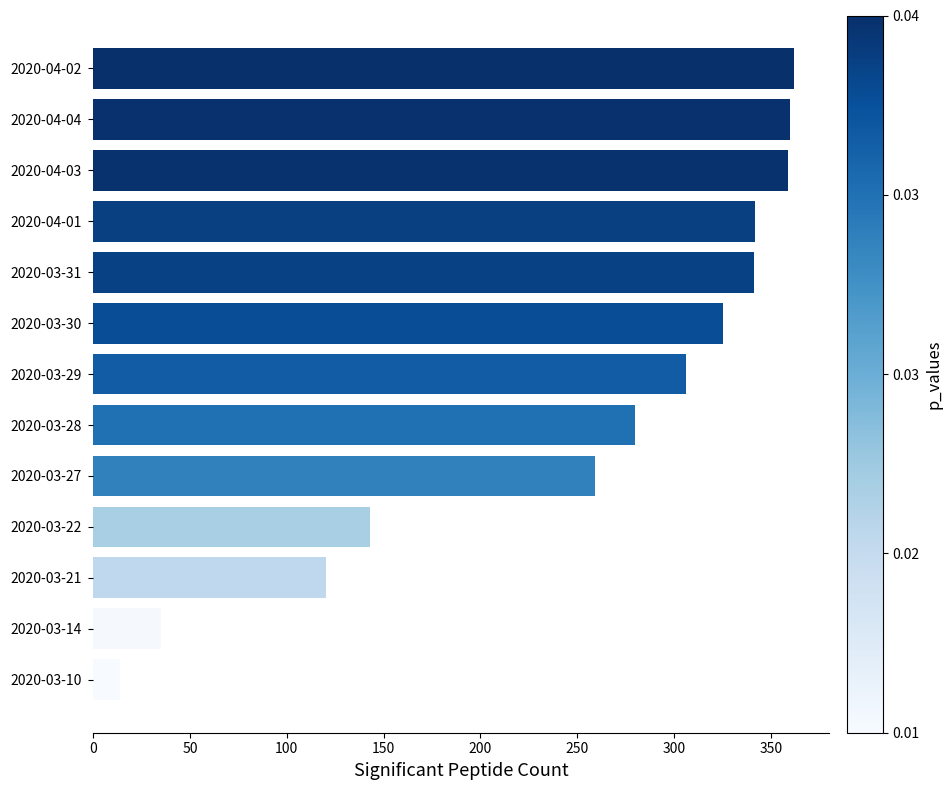

What is the smallest value displayed?

14